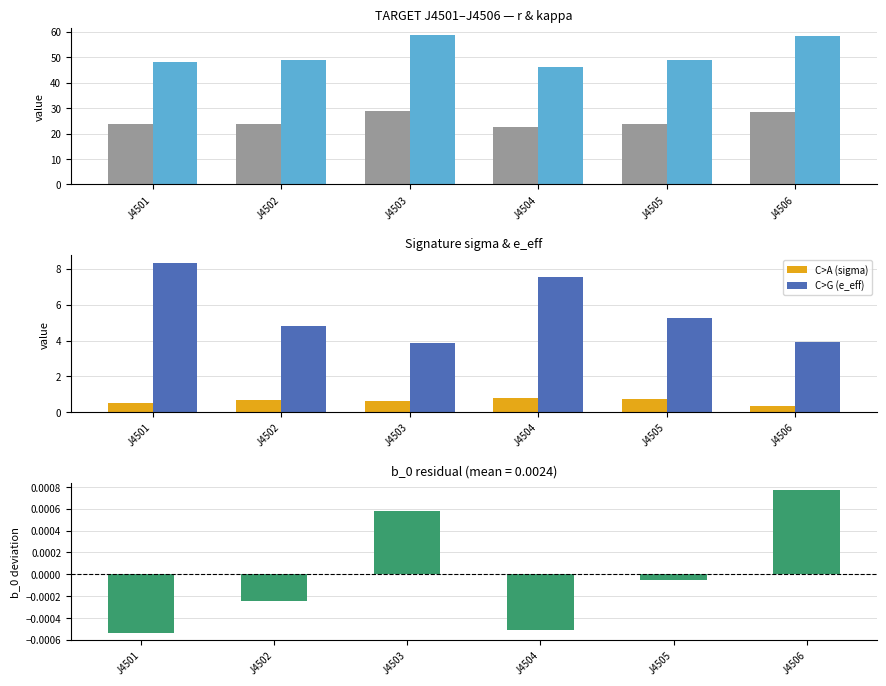

Reading right to left, what are all the values shown in this chart?

r: 28.6	23.9	22.5	28.8	23.8	23.6
kappa: 58.2	48.7	46.0	58.6	48.7	48.2
sigma: 0.4	0.7	0.8	0.6	0.7	0.5
e_eff: 3.9	5.3	7.6	3.9	4.8	8.3
b_0: 0.0	-0.0	-0.0	0.0	-0.0	-0.0